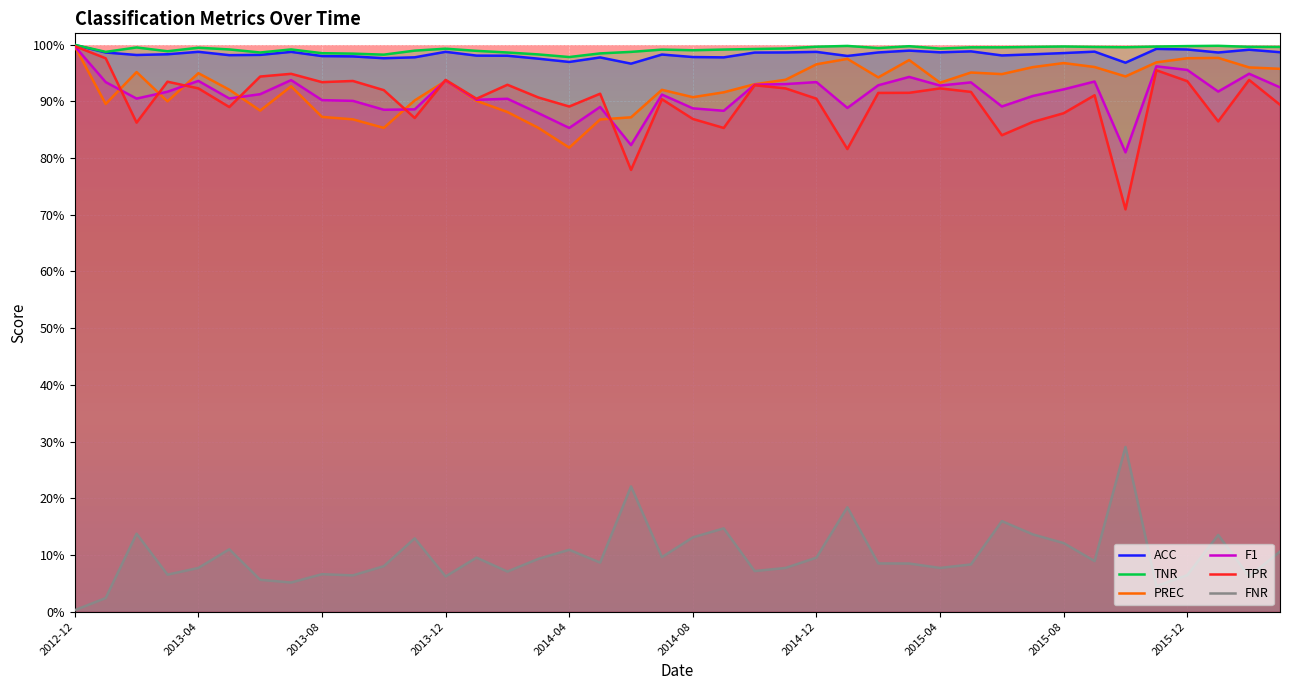

True or false: ACC and TPR intersect in this chart.

False